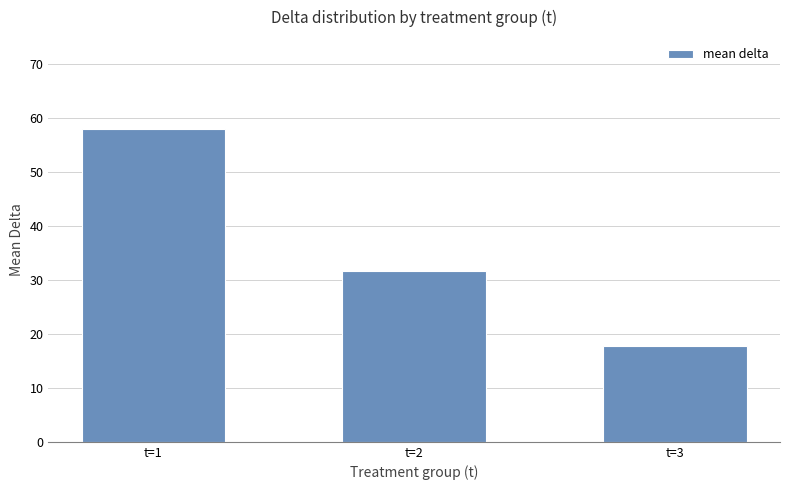

Which has a higher value, t=3 or t=1?

t=1